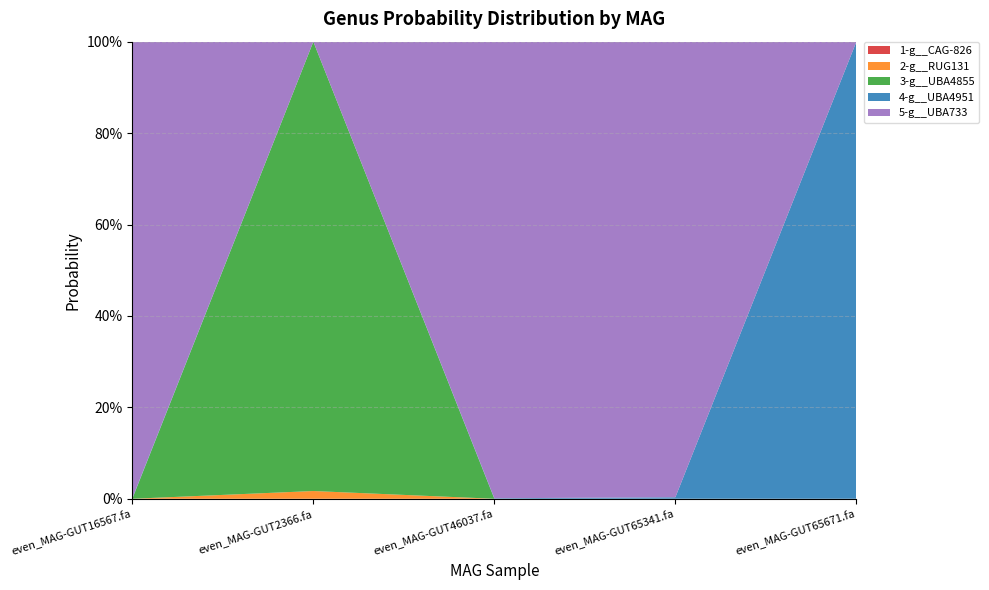

Reading left to right, extract all data points from this chart.

1-g__CAG-826: 0.0	0.0	0.0	0.0	0.0
2-g__RUG131: 0.0	0.0	0.0	0.0	0.0
3-g__UBA4855: 0.0	1.0	0.0	0.0	0.0
4-g__UBA4951: 0.0	0.0	0.0	0.0	1.0
5-g__UBA733: 1.0	0.0	1.0	1.0	0.0